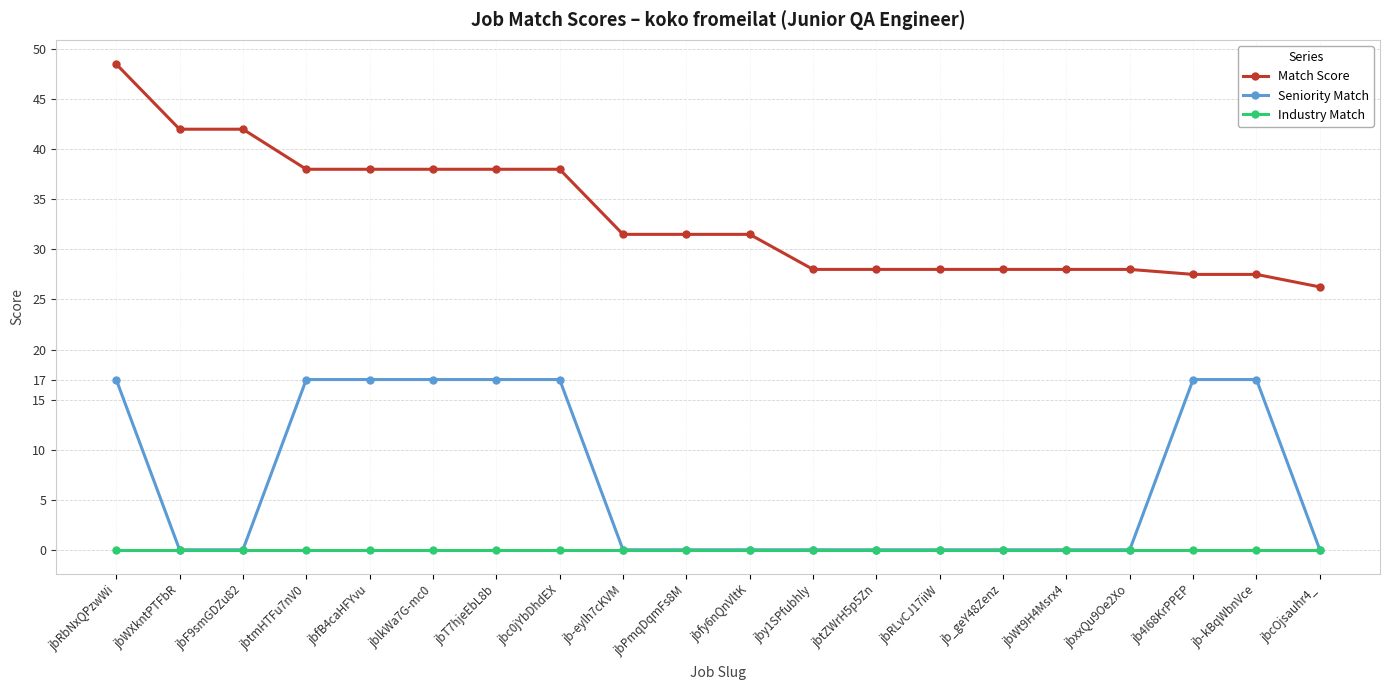

Which series changed the most between jbWXkntPTFbR and jbPmqDqmFs8M?

Match Score